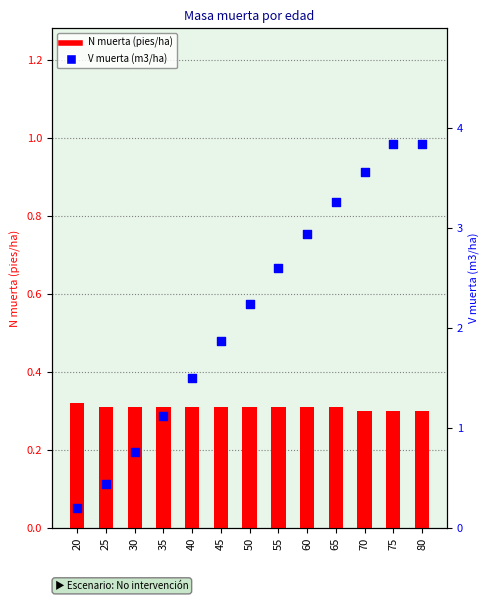

Which series contains the highest Y value?

V muerta (m3/ha)